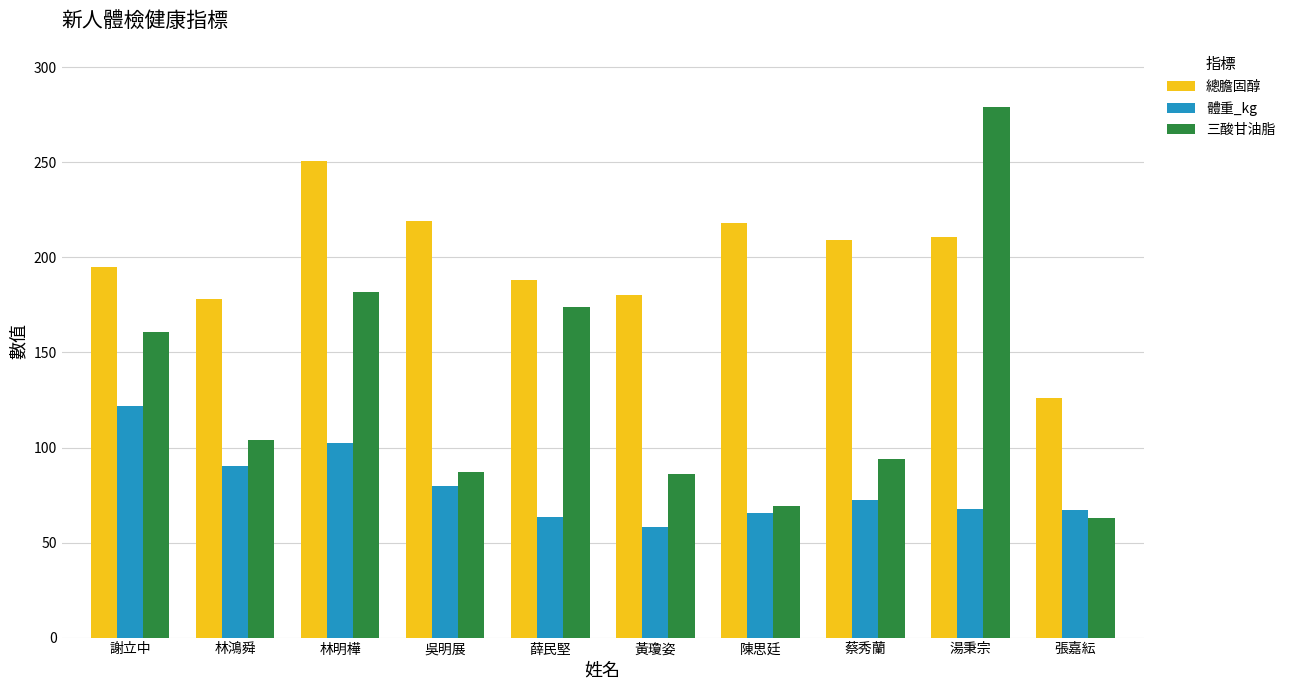

List the series in order of their peak value, highest first.

三酸甘油脂, 總膽固醇, 體重_kg